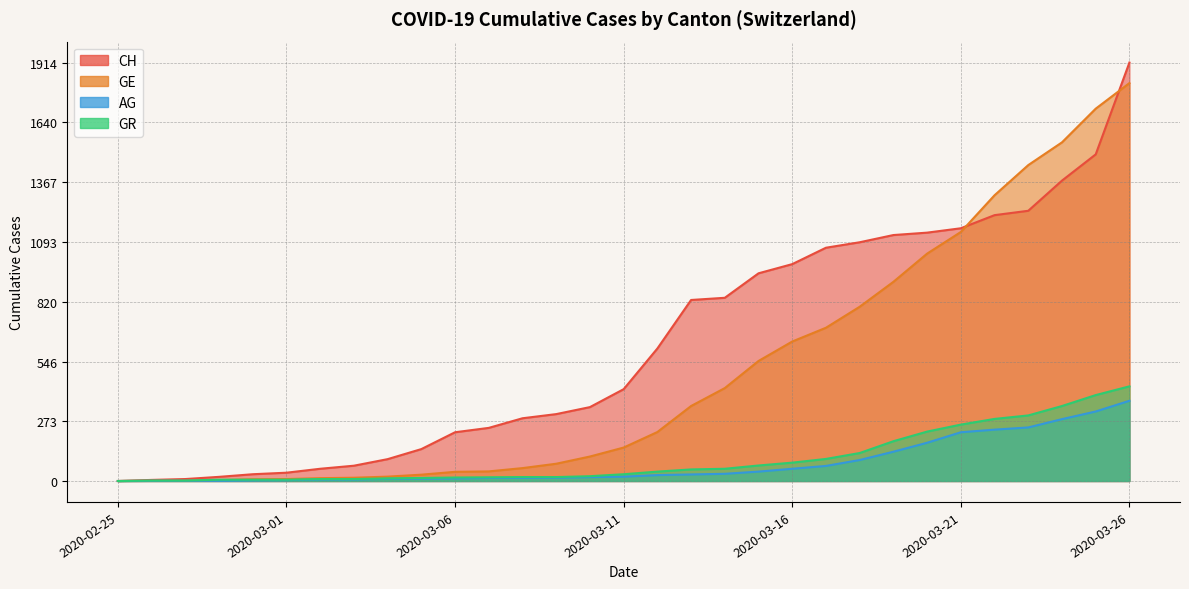

True or false: CH and GR cross at least once.

False